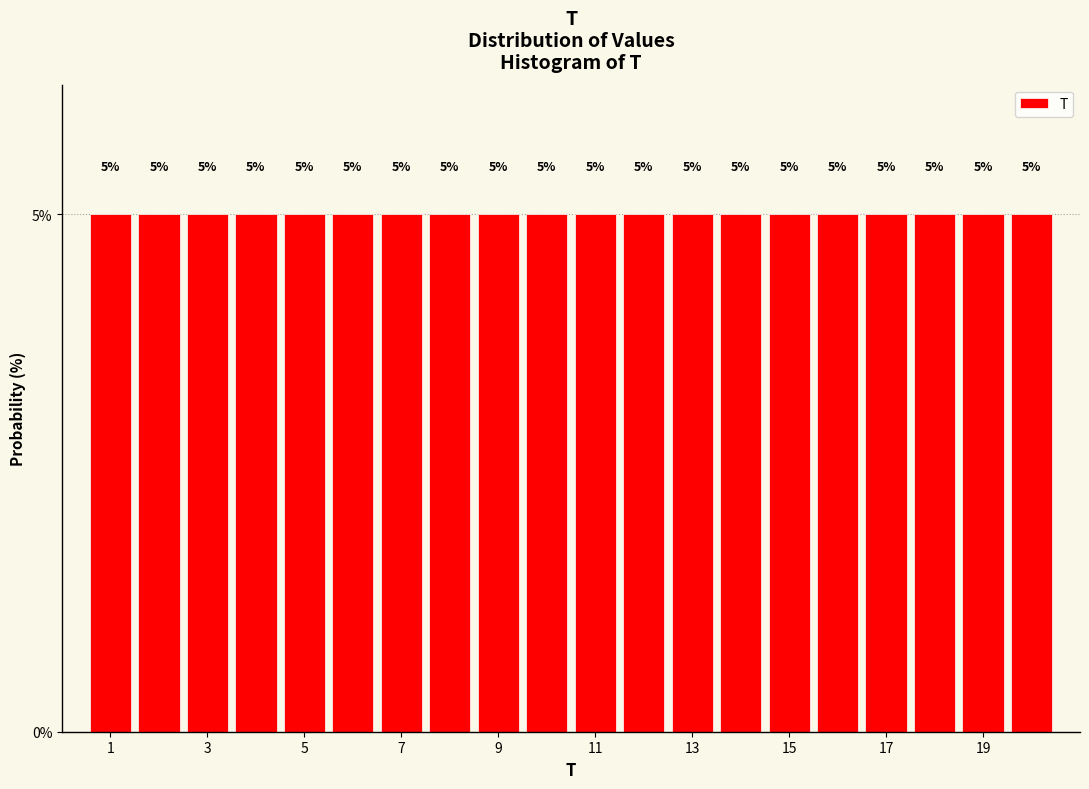

What is the height of the bar covering 13.5 to 14.5 on the x-axis? The bar edges are not printed on the chart, so give them approximately, as read against the axis.

5